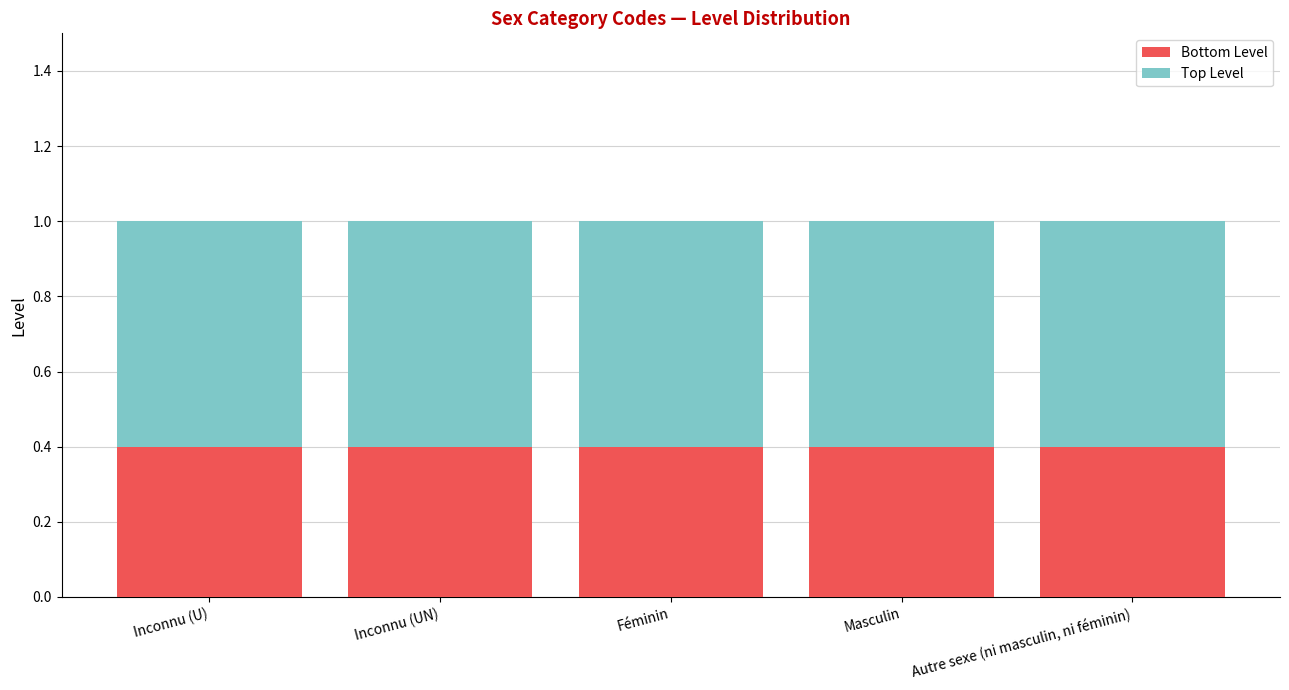

What is the value of the Bottom Level bar at the 1st from the left?

0.4